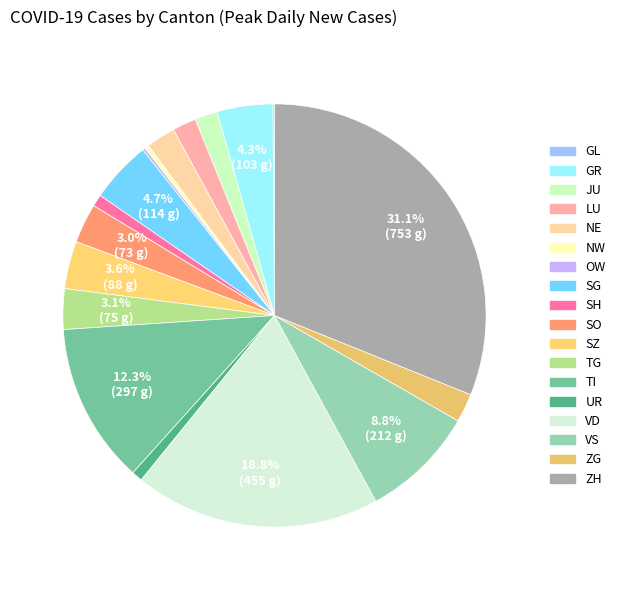

To the nearest percent, what is the difference between the LU and OW slice percentages?

2%